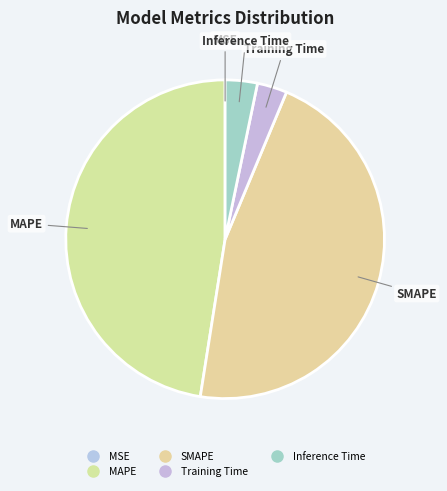

To the nearest percent, what percentage of the pie is SMAPE?

46%